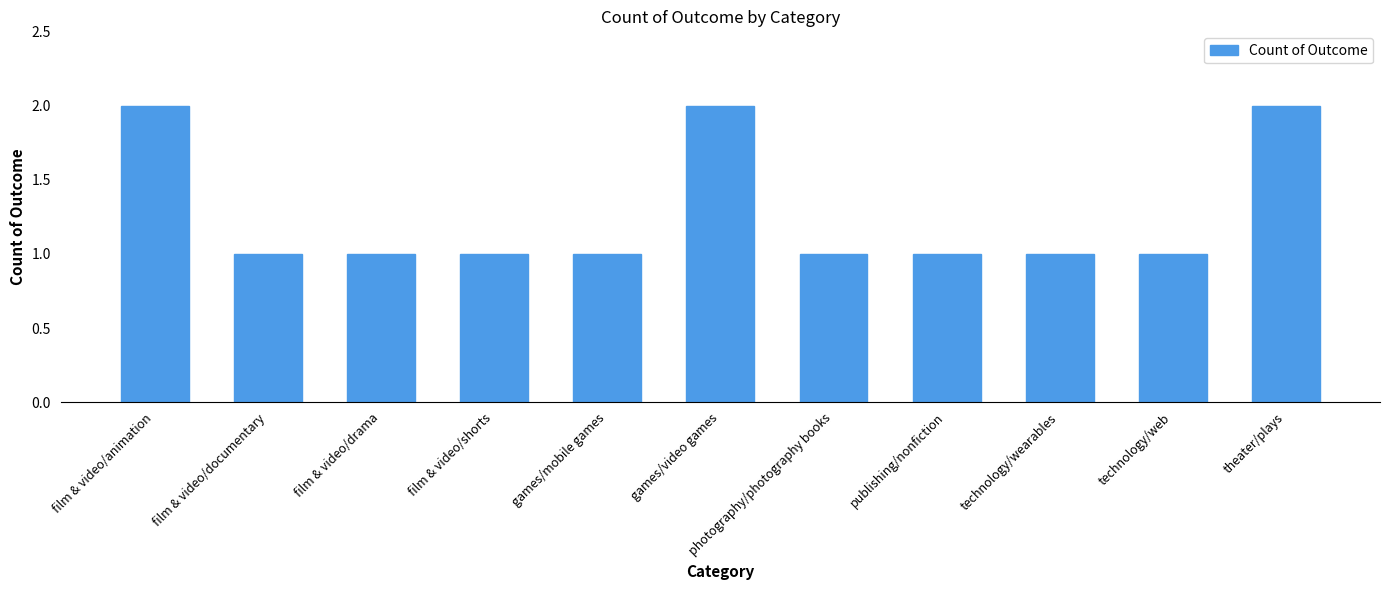

What position from the left is film & video/documentary?

2